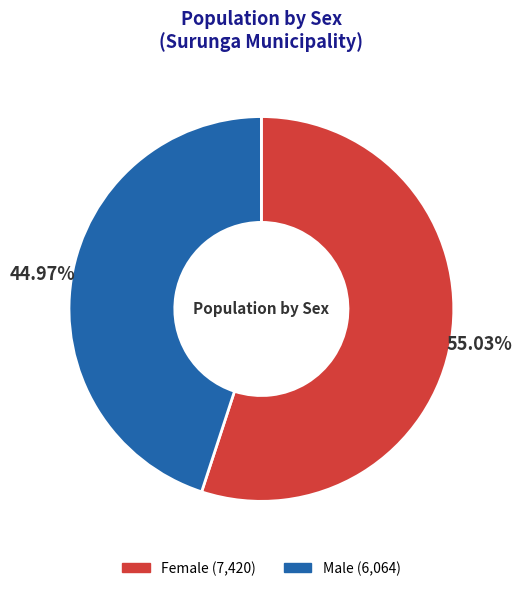

Which category has the biggest portion of the pie?

Female